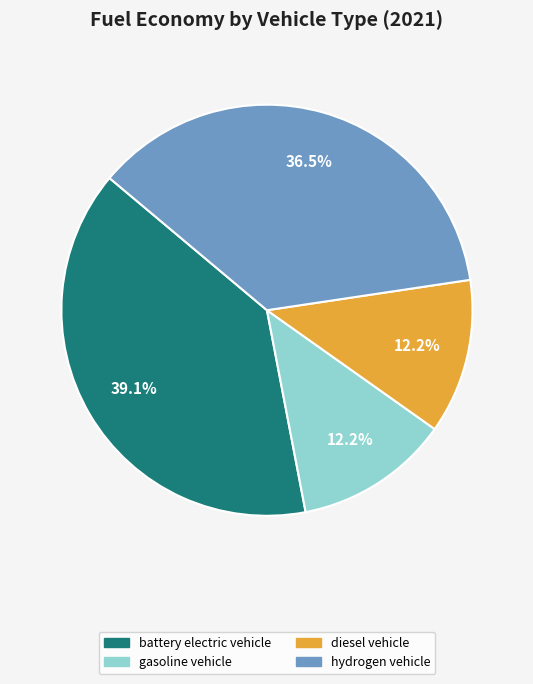

Which slice is the largest?

battery electric vehicle